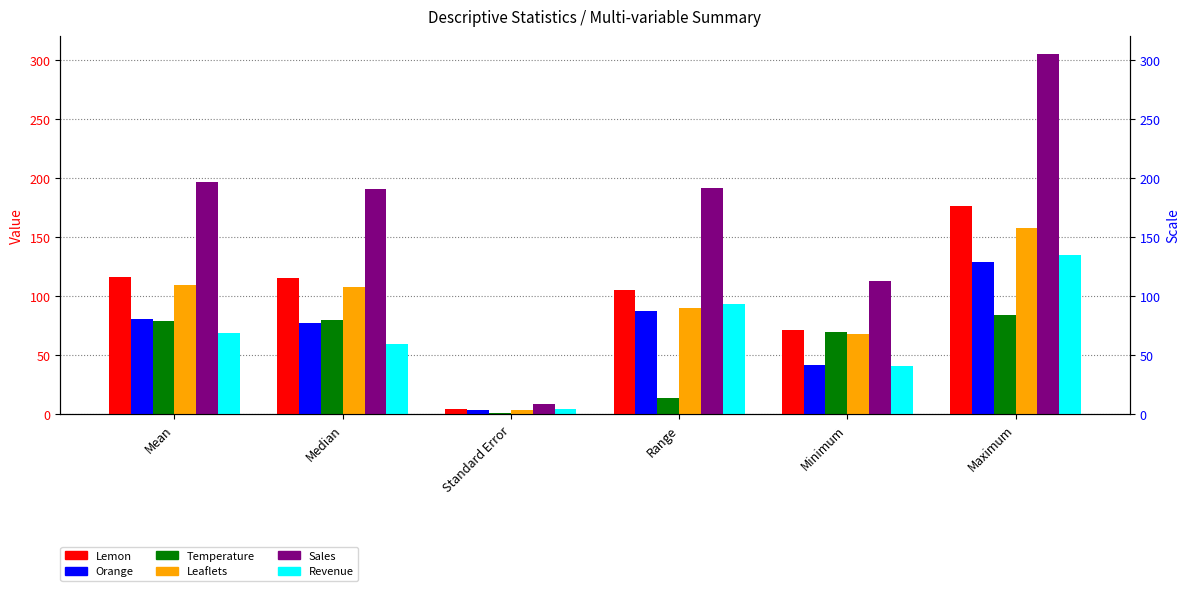

Count the number of data series in this chart.

6